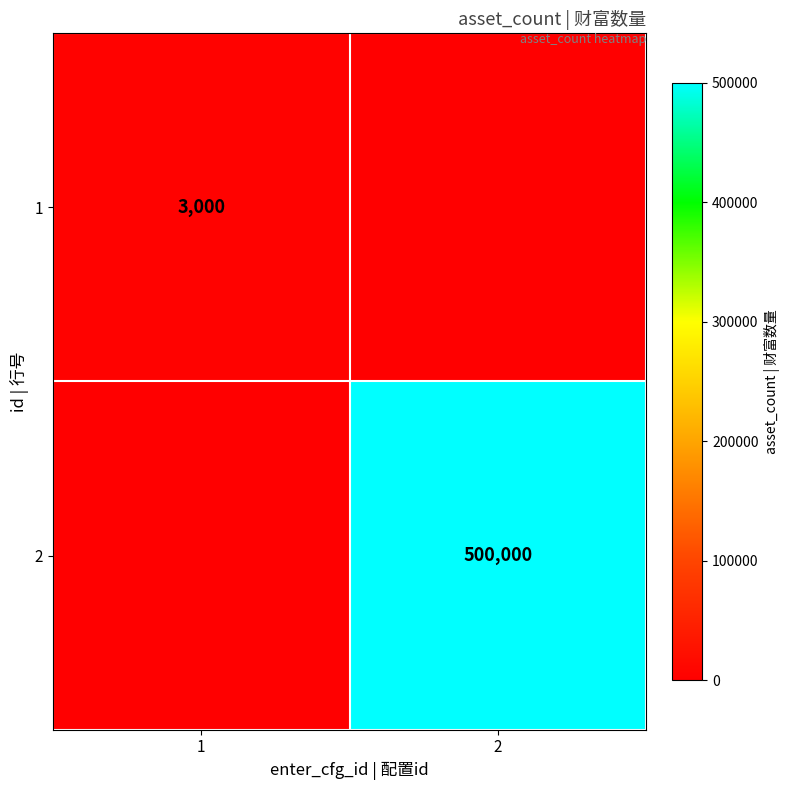

What is the spread (max minus min) of values at 1?

3000